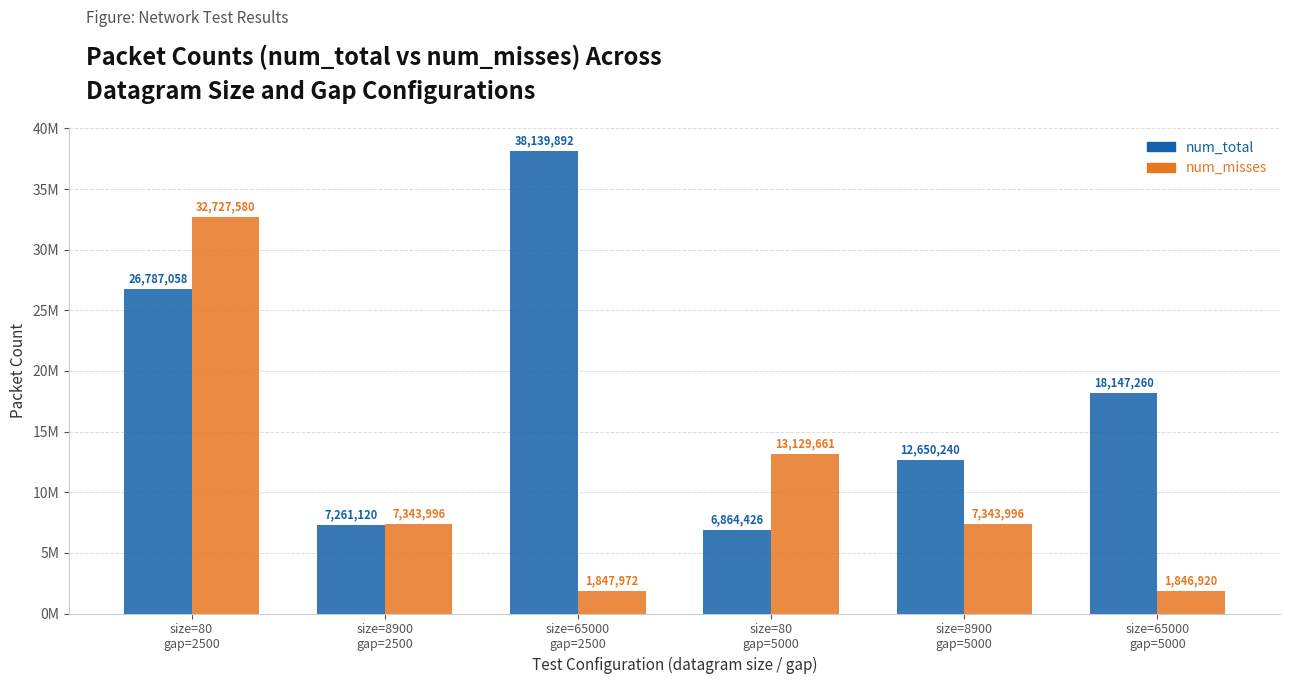

Reading right to left, extract all data points from this chart.

num_total: 18147260	12650240	6864426	38139892	7261120	26787058
num_misses: 1846920	7343996	13129661	1847972	7343996	32727580